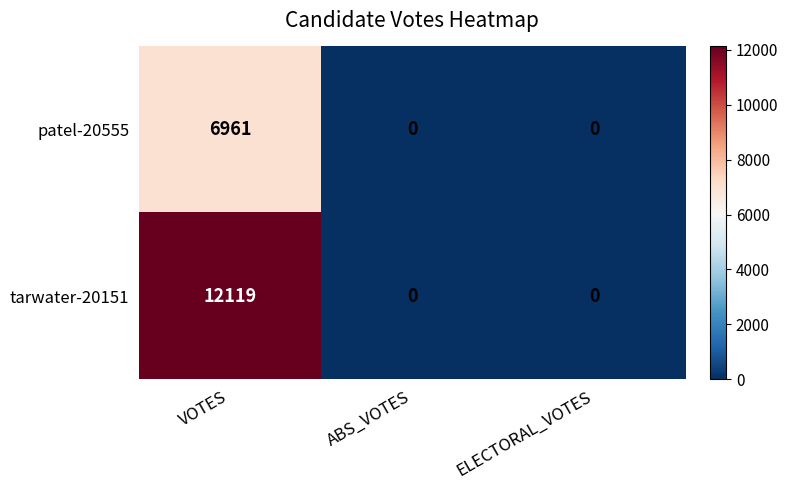

True or false: patel-20555 has a value of 0 at ABS_VOTES.

True